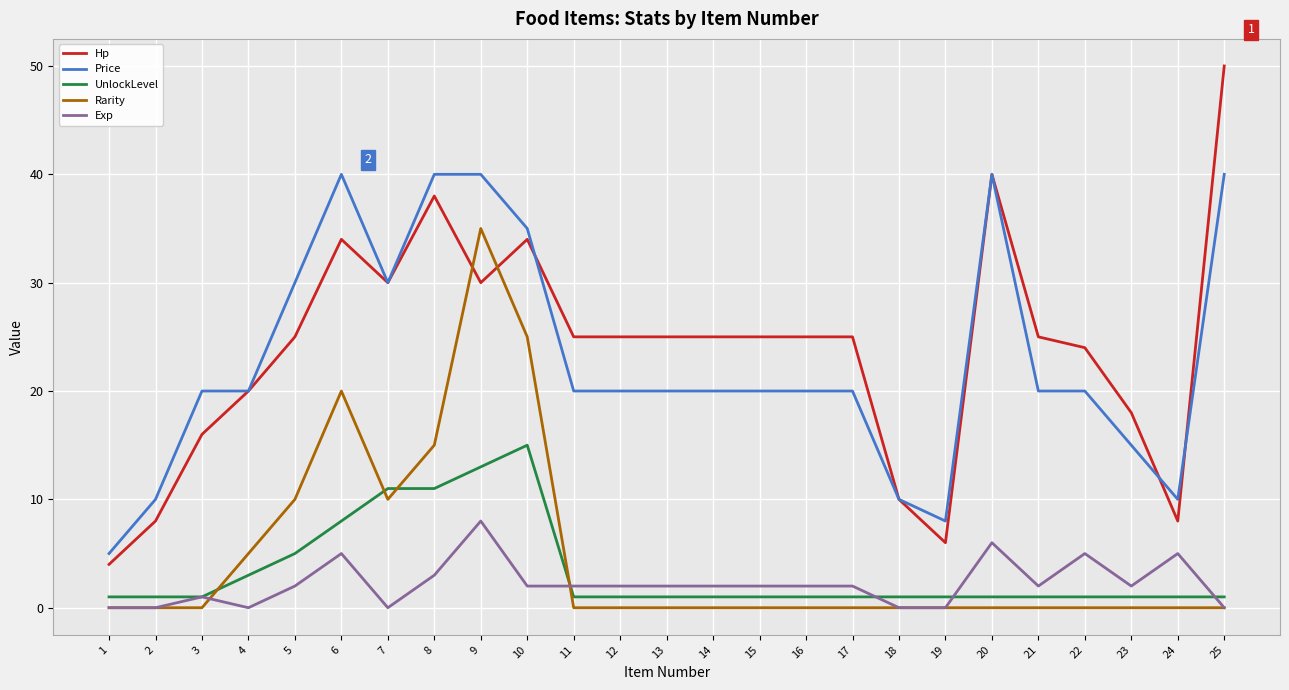

Which category has the highest value across all series?

25